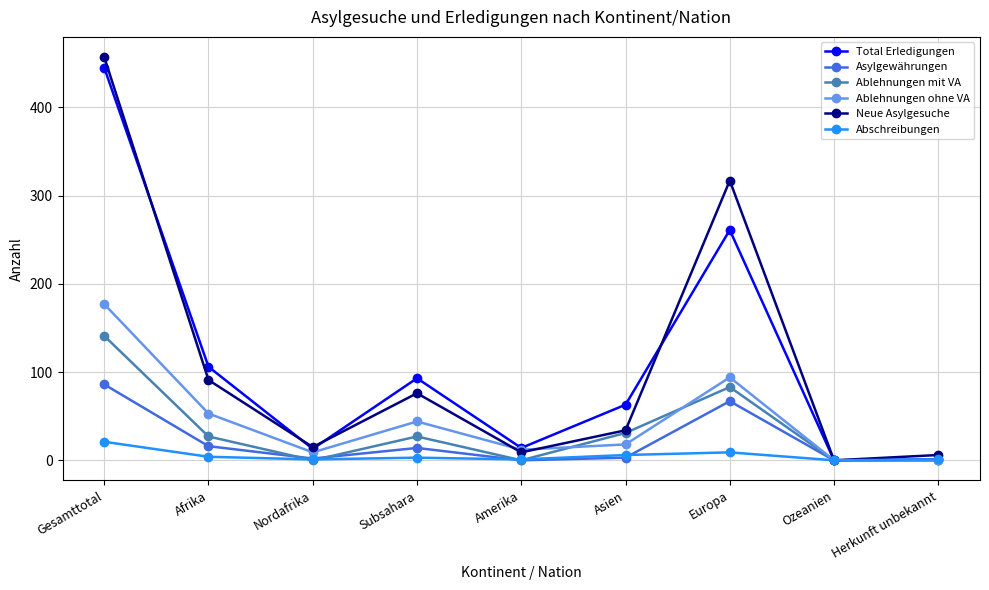

True or false: Abschreibungen has a value of 1 at Herkunft unbekannt.

True